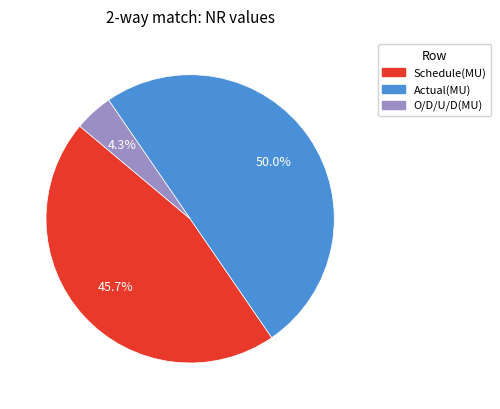

Count the number of slices in the pie.

3